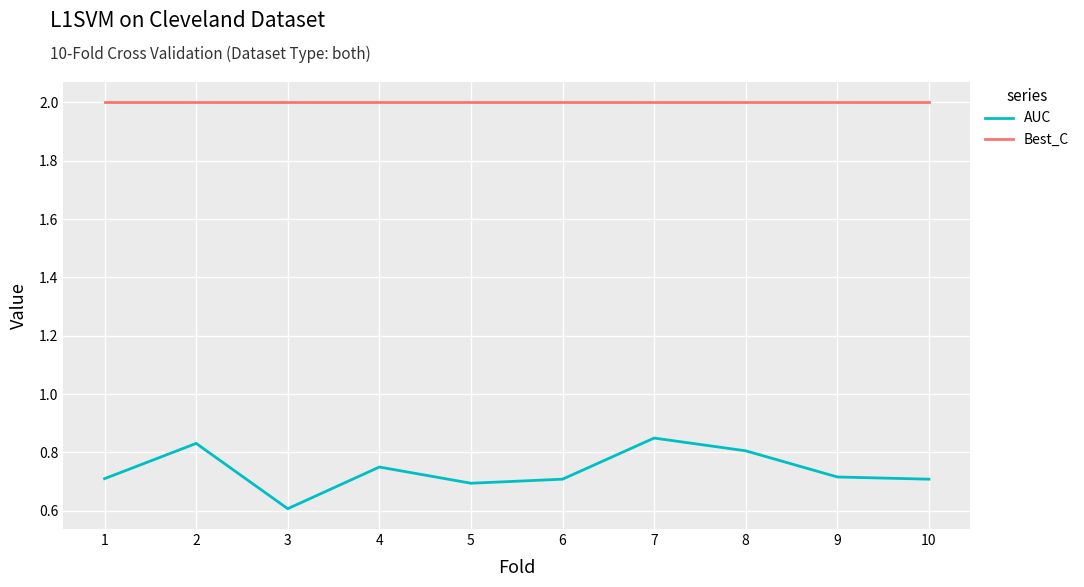

Rank the series by their maximum value, from highest to lowest.

Best_C, AUC